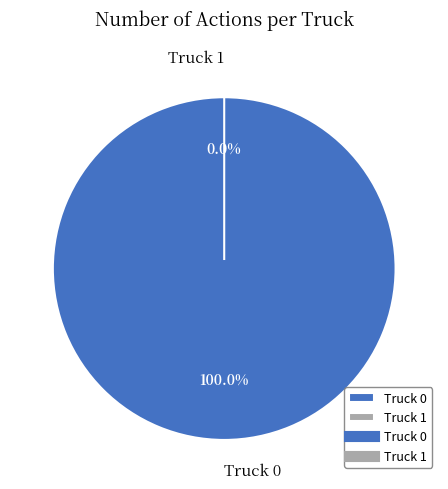

To the nearest percent, what is the difference between the Truck 1 and Truck 0 slice percentages?

100%